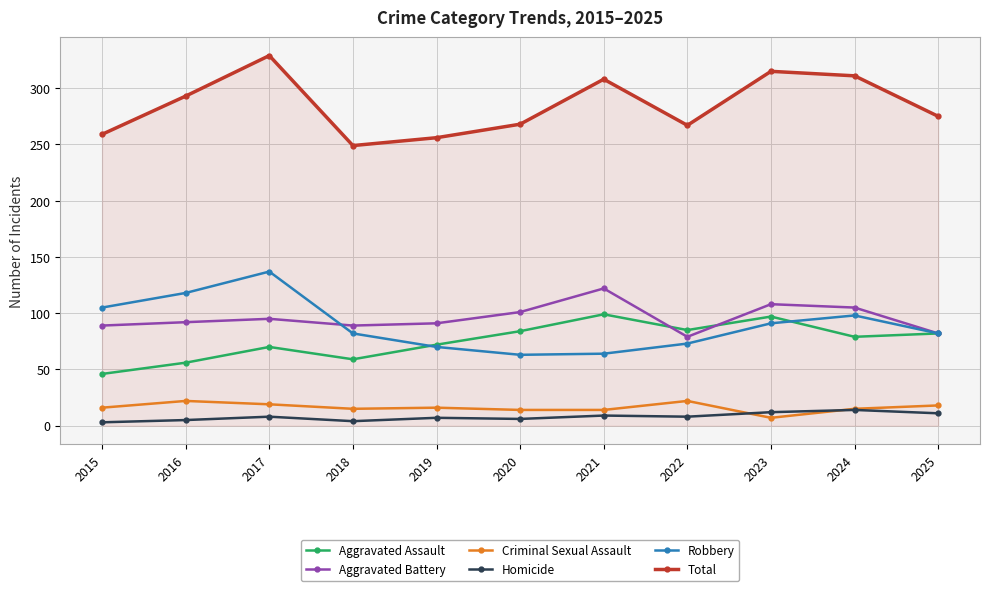

Is the value of Aggravated Assault at 2022 greater than the value of Total at 2015?

No